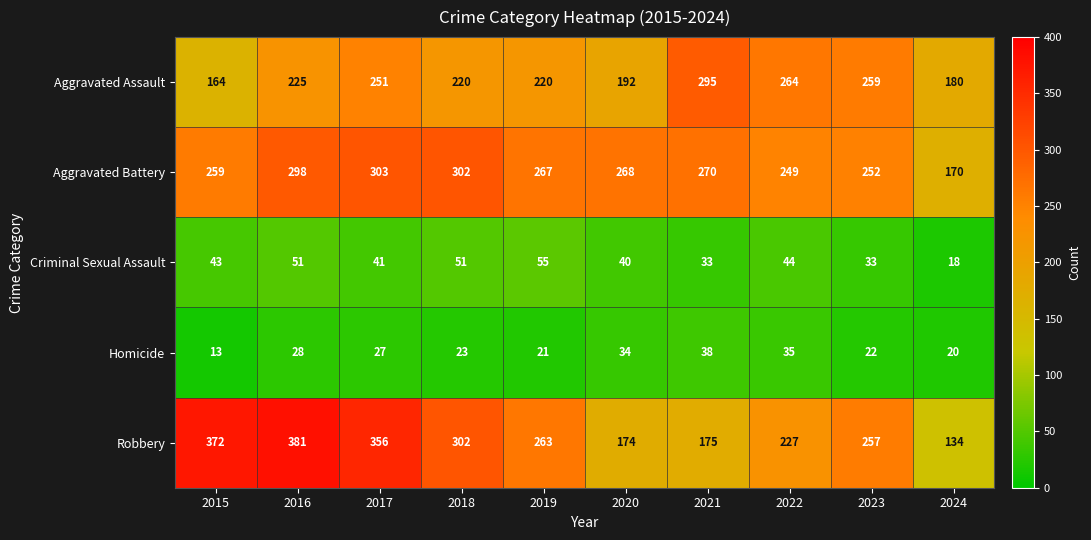

At which label does Homicide first exceed 27?

2016